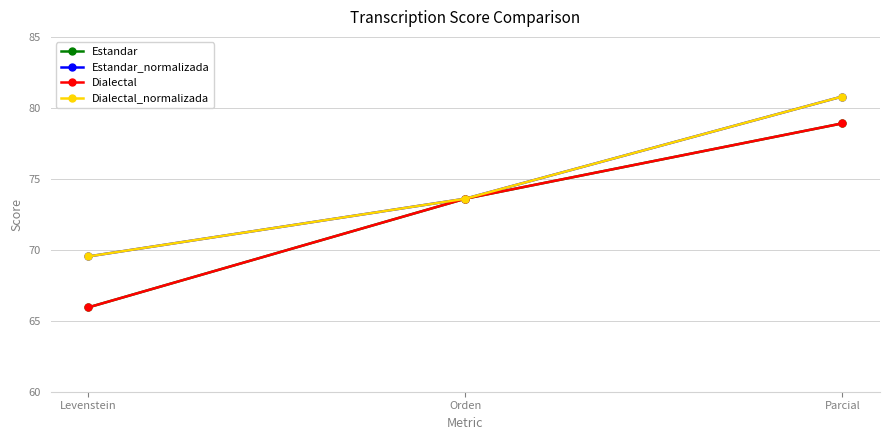

What is the label of the 3rd point from the right?

Levenstein